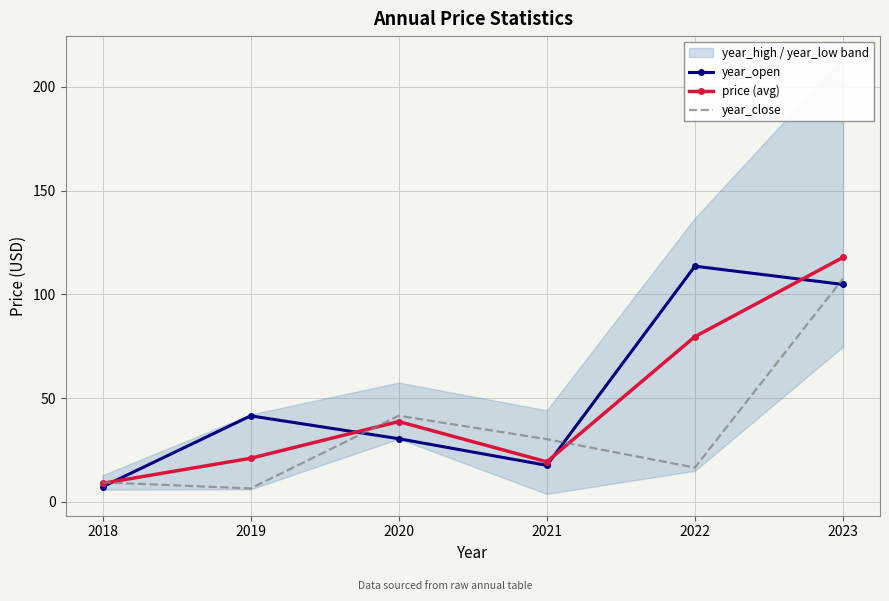

What are all the series names shown in the legend?

year_open, price (avg), year_close